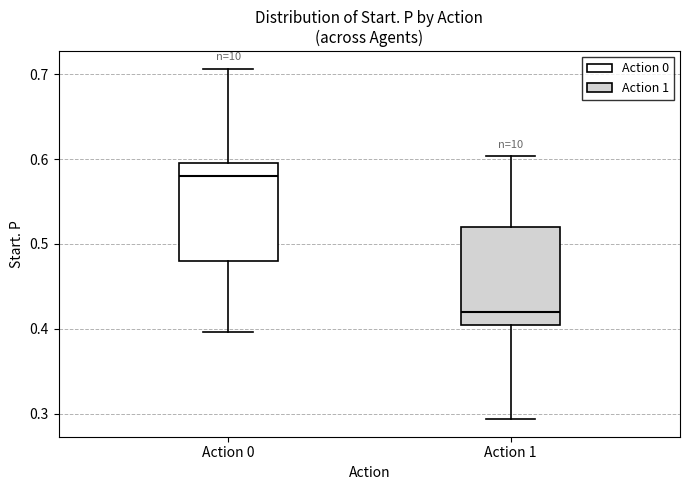

Reading left to right, transcribe this box plot: for each box, give where its median line is, the range the box spans, and where its two whiskers end, as read against the y-axis. The values are not printed on the chart, so give them approximately, as read against the axis.

Action 0: median 0.58, box 0.48 to 0.59, whiskers 0.40 to 0.71
Action 1: median 0.42, box 0.41 to 0.52, whiskers 0.29 to 0.60